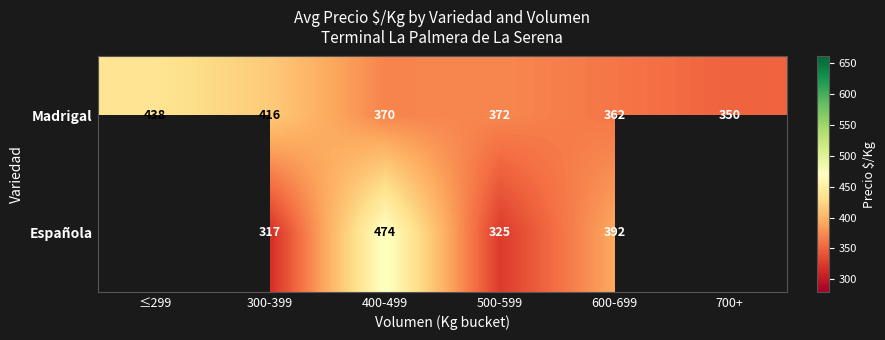

True or false: Madrigal has a value of 504.9 at 600-699.

False